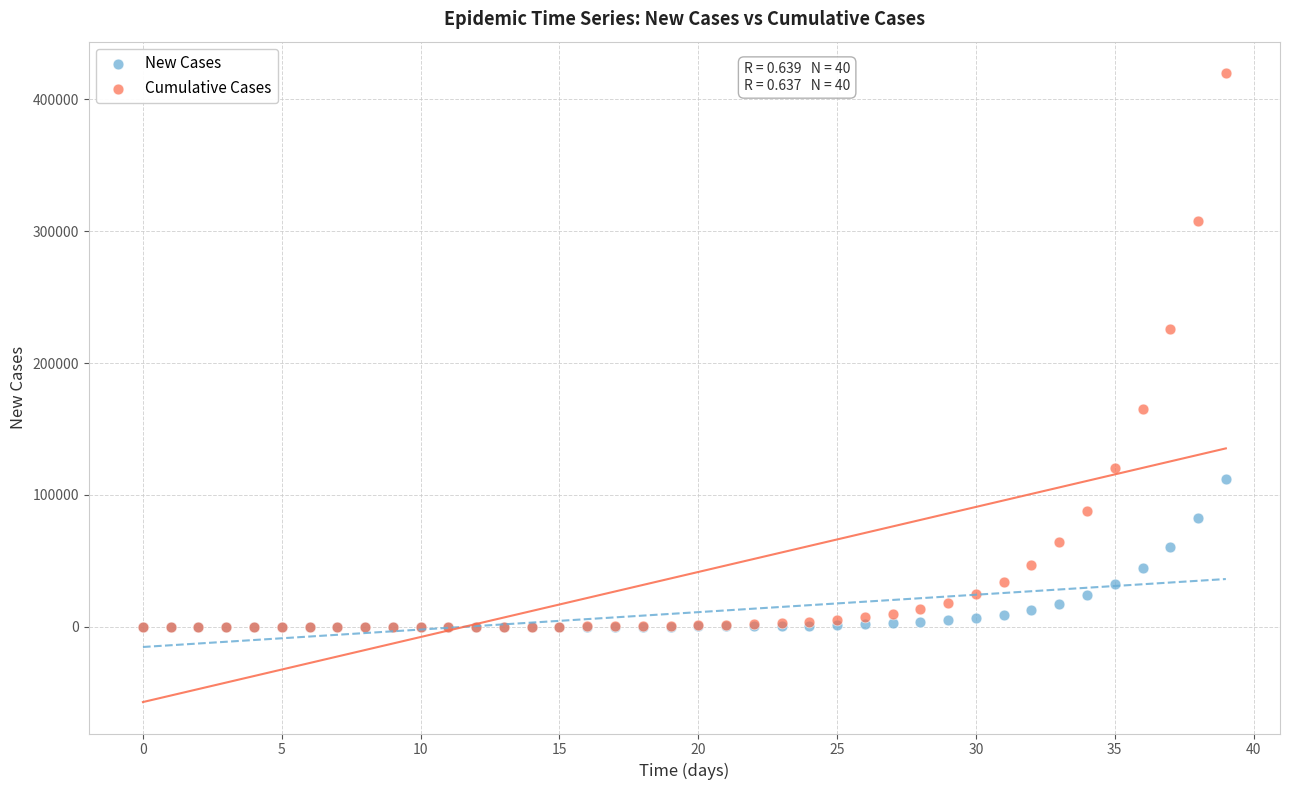

In the Cumulative Cases series, what Y value is closest to 209942?

225697.8